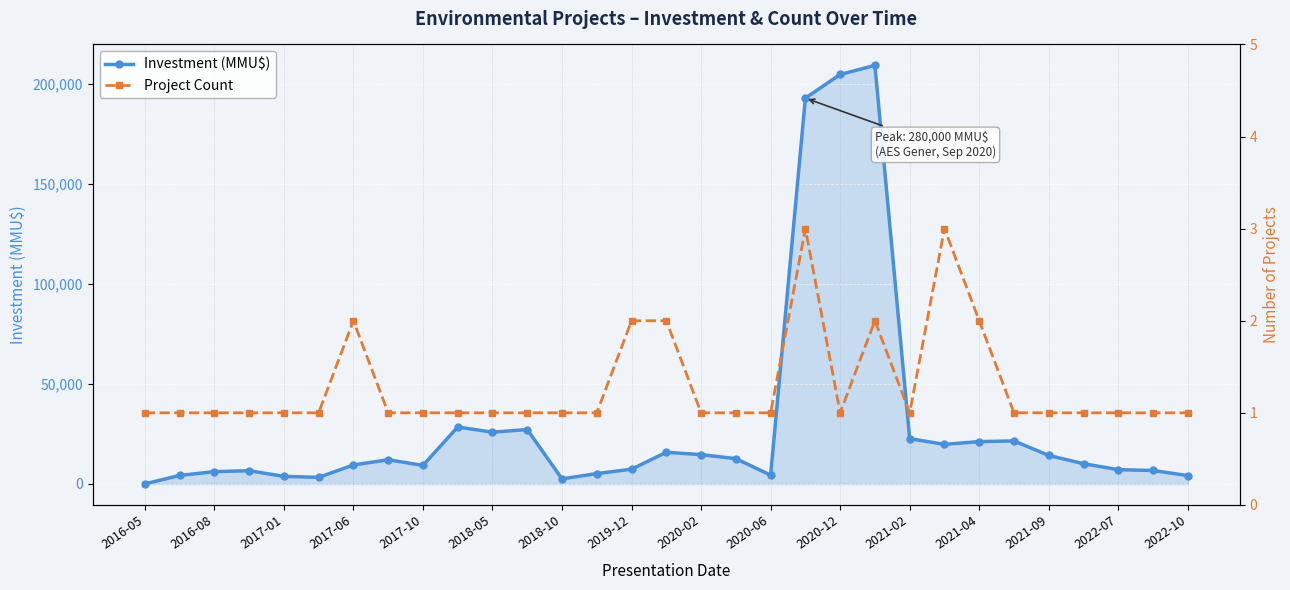

True or false: Investment (MMU$) has more than 2 interior local peaks.

True